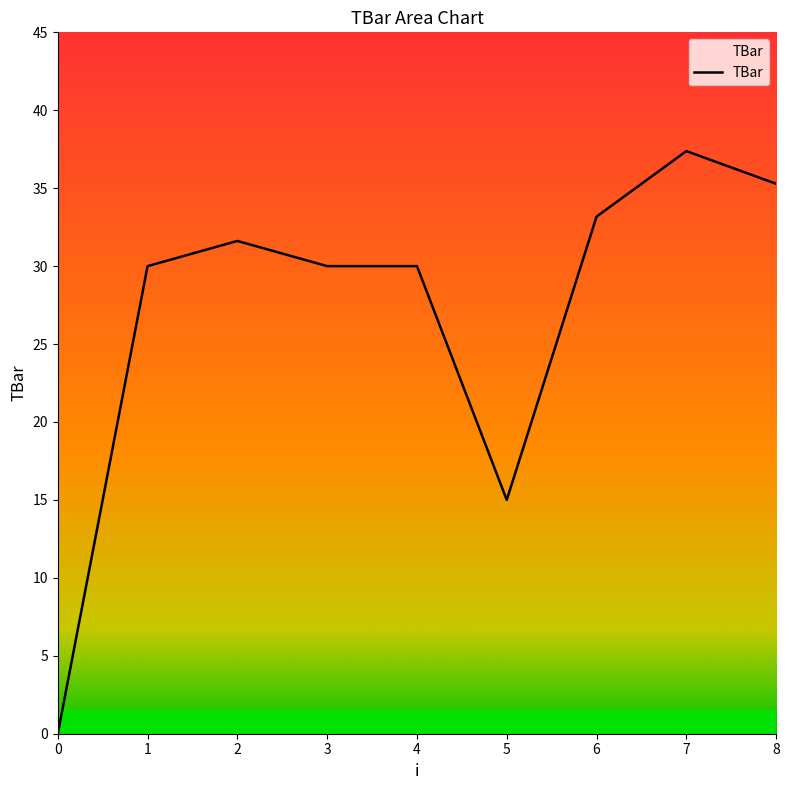

How many lines are shown in the chart?

1